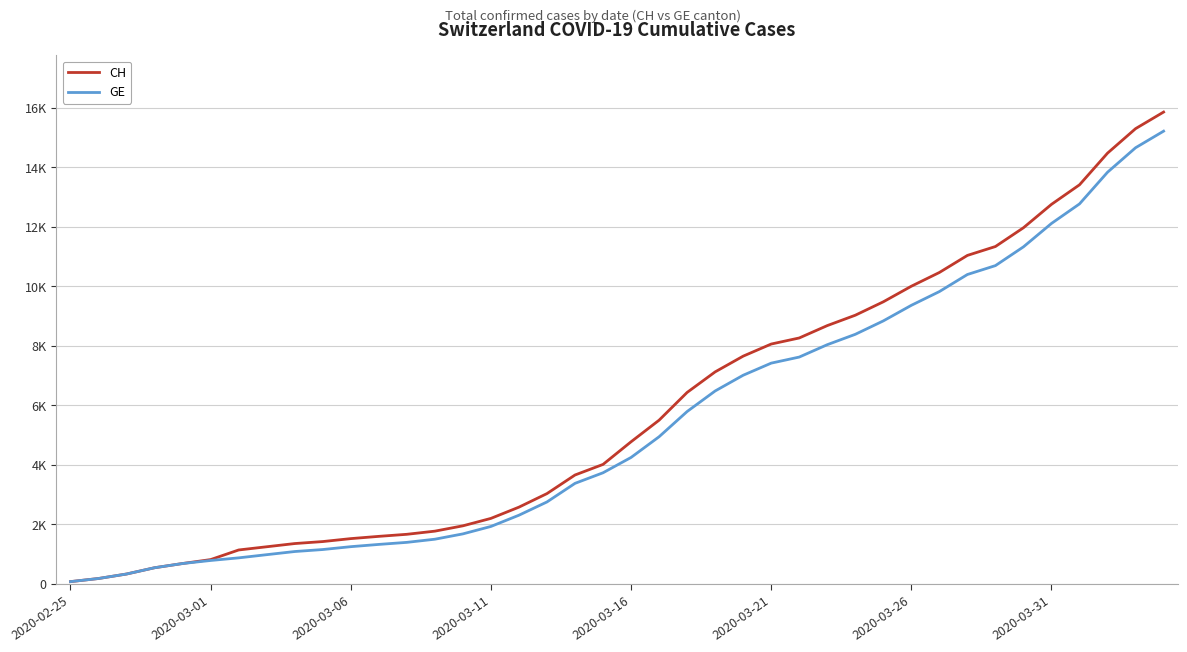

Which series has the widest spread of values?

CH